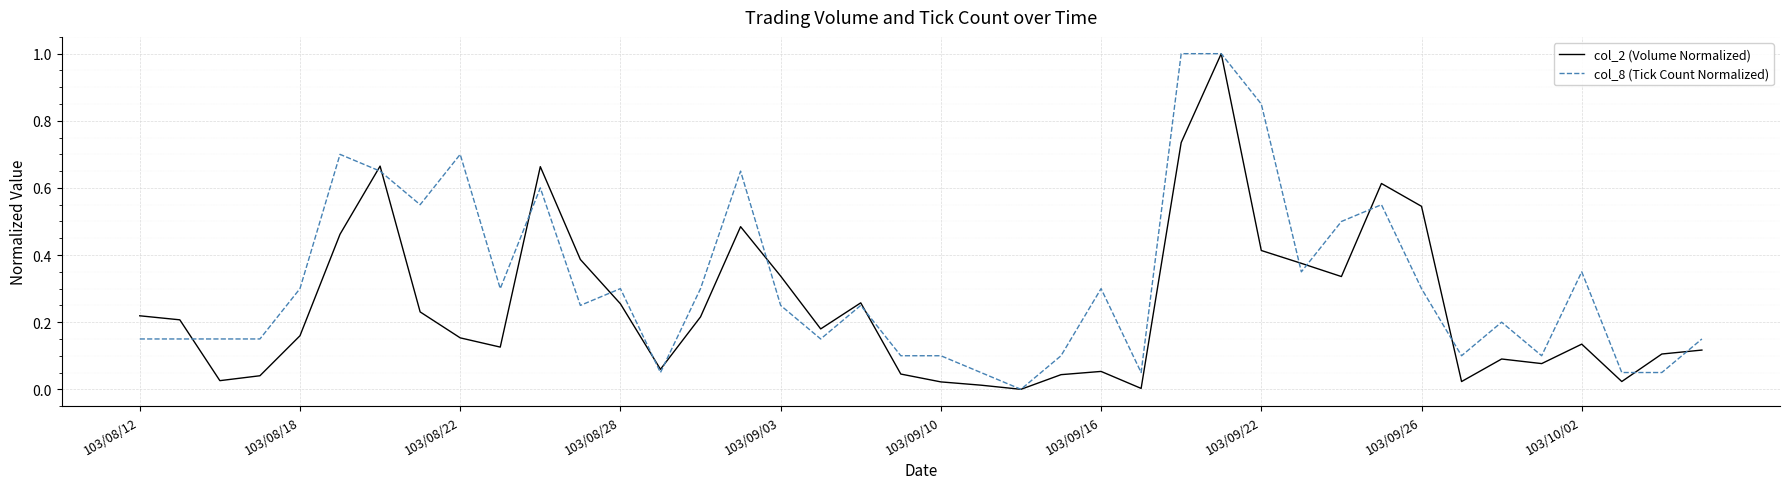

What is the maximum value for col_8 (Tick Count Normalized)?

1.0